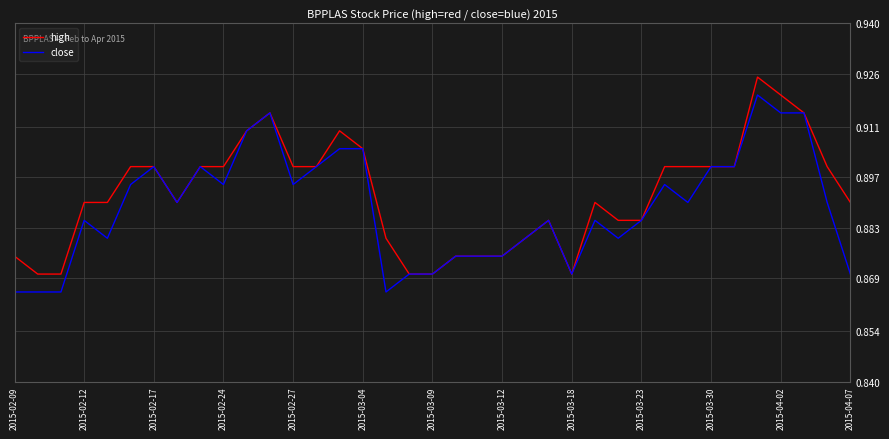

List the series in order of their peak value, lowest first.

close, high